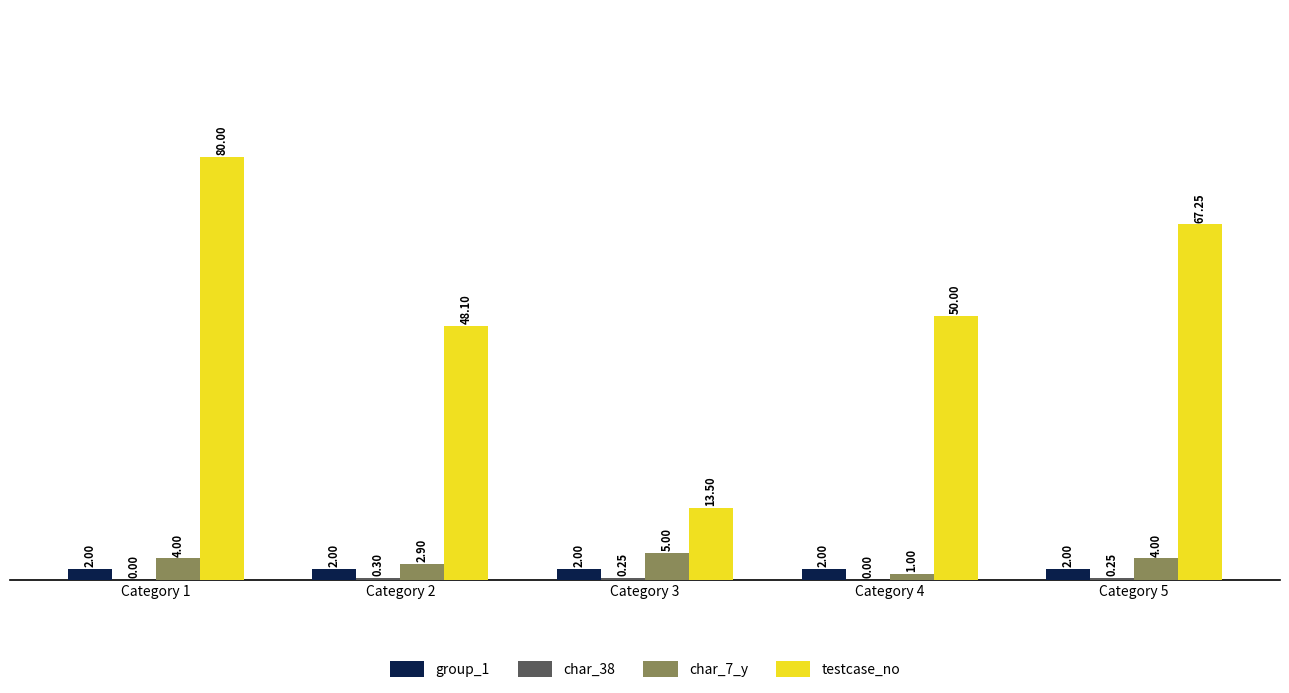

What is the total value across all series at Category 4?

53.0